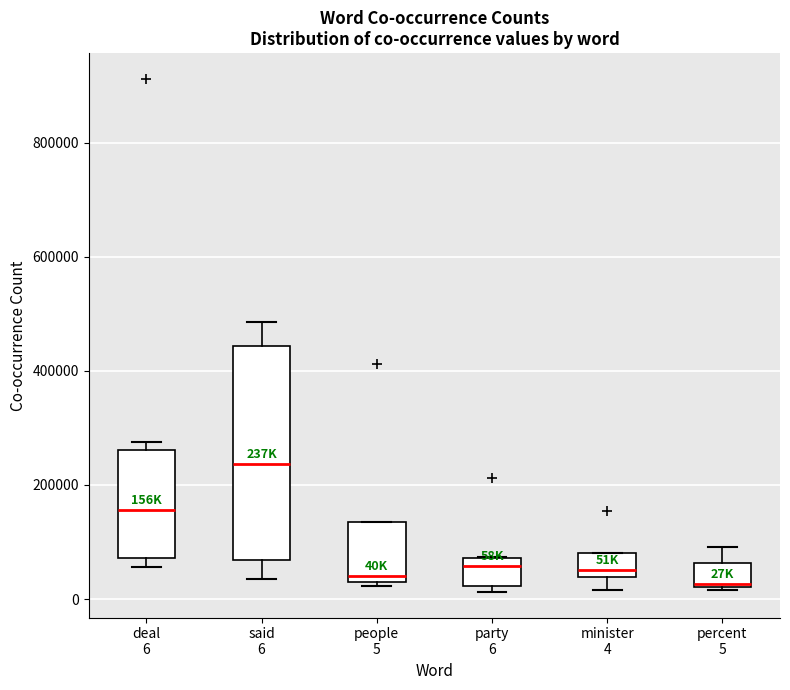

Reading left to right, read every box against the y-axis: the position of its median line, the range the box covers, and the ends of its whiskers. The values are not printed on the chart, so give them approximately, as read against the axis.

deal 6: median 160000, box 80000 to 260000, whiskers 60000 to 280000
said 6: median 240000, box 60000 to 440000, whiskers 40000 to 480000
people 5: median 40000, box 20000 to 140000, whiskers 20000 (just below the box's lower edge) to 140000
party 6: median 60000, box 20000 to 80000, whiskers 20000 (just below the box's lower edge) to 80000
minister 4: median 60000, box 40000 to 80000, whiskers 20000 to 80000
percent 5: median 20000, box 20000 to 60000, whiskers 20000 to 100000